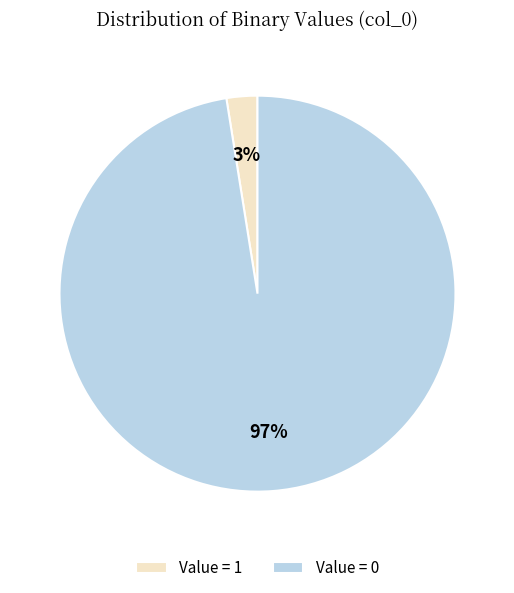

Which has a higher value, Value = 0 or Value = 1?

Value = 0